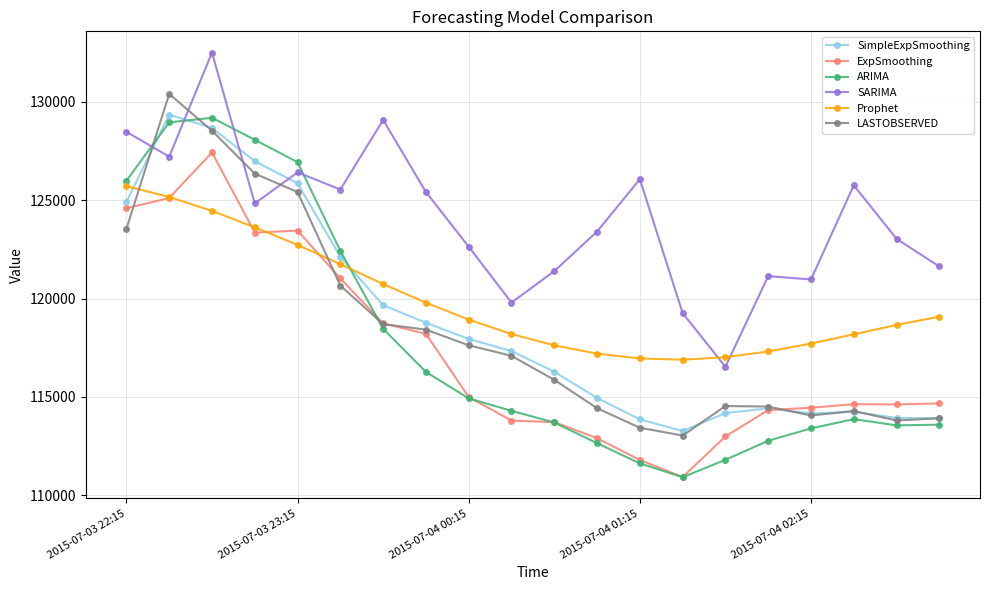

Which series has the largest total across all categories?

SARIMA